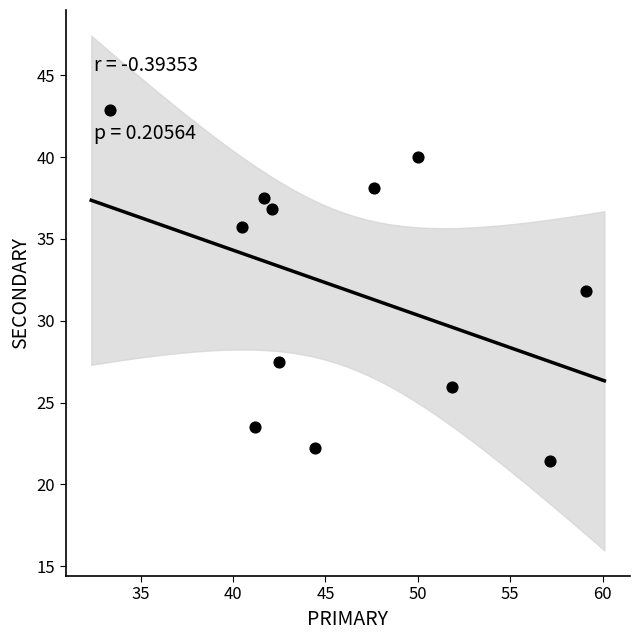

What is the average Y value?

32.0